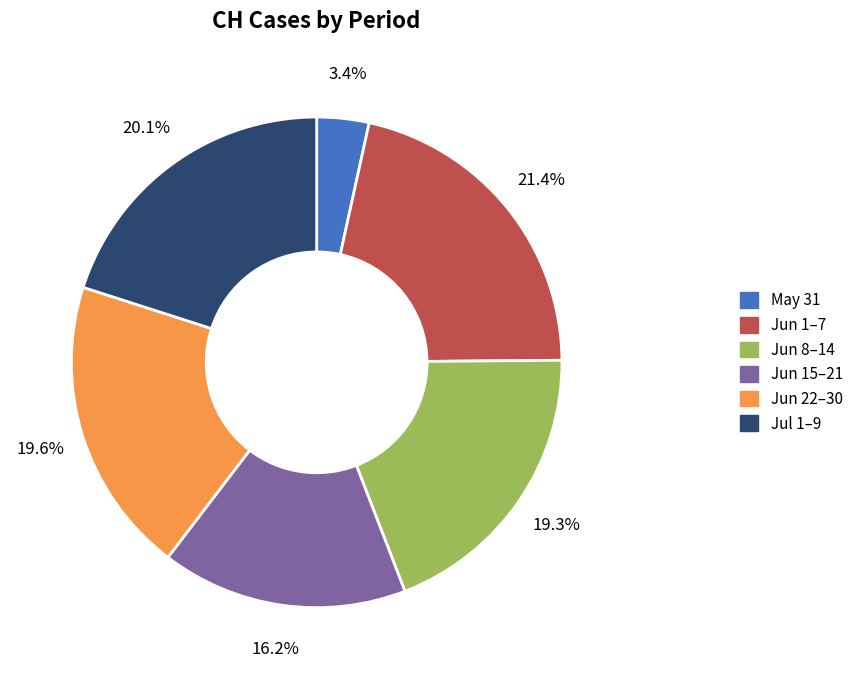

How many slices are in this pie chart?

6